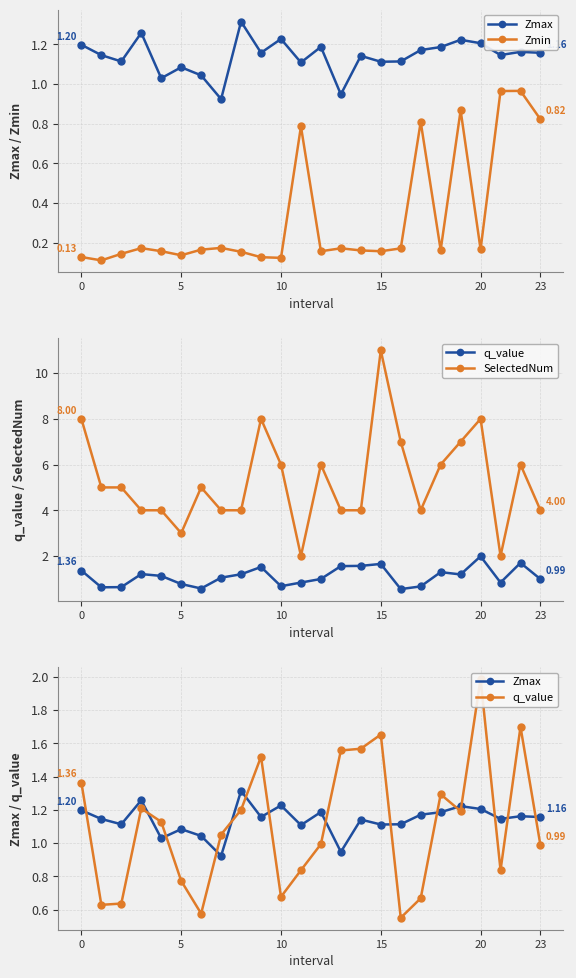

Is it true that q_value equals 0.8 at 15?

False